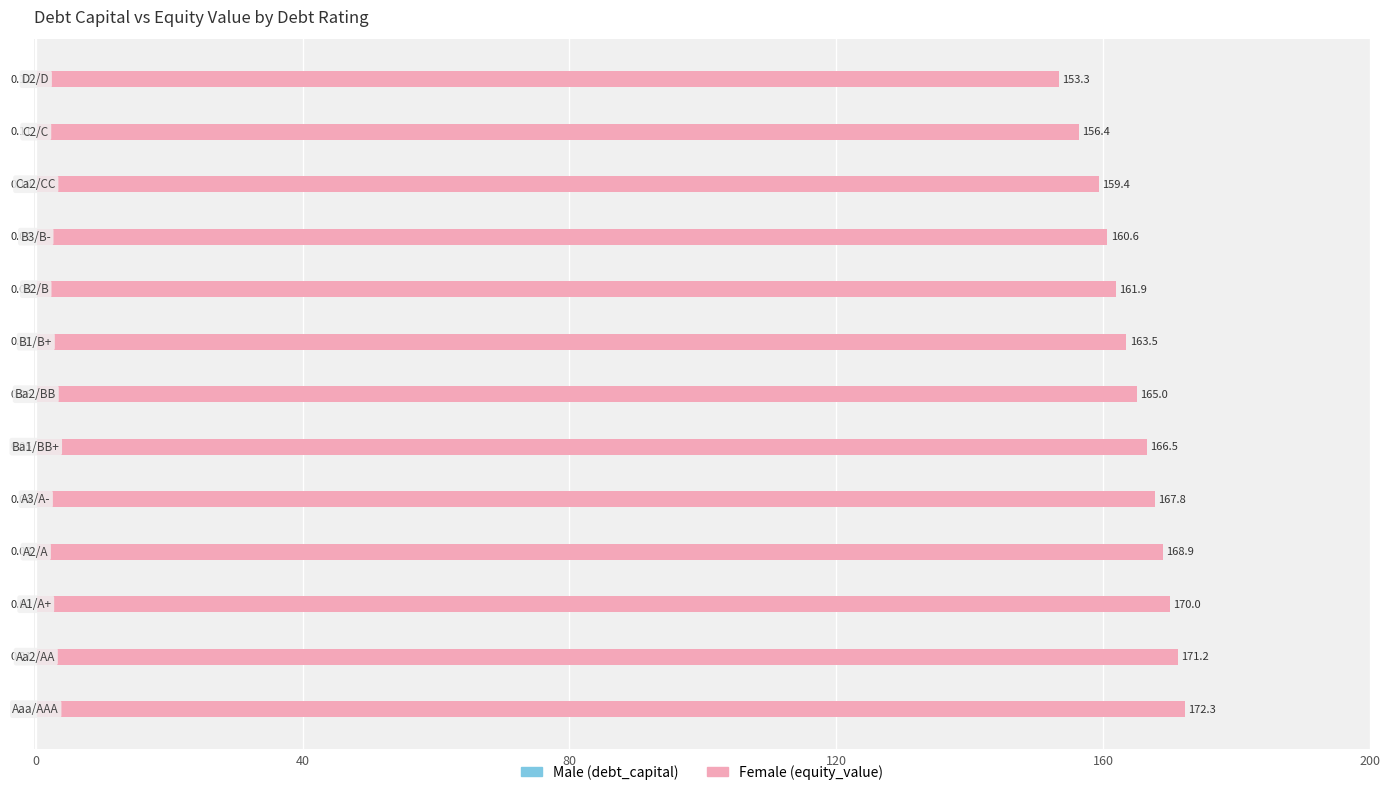

What is the difference between the maximum and minimum values in the Male series?

0.1